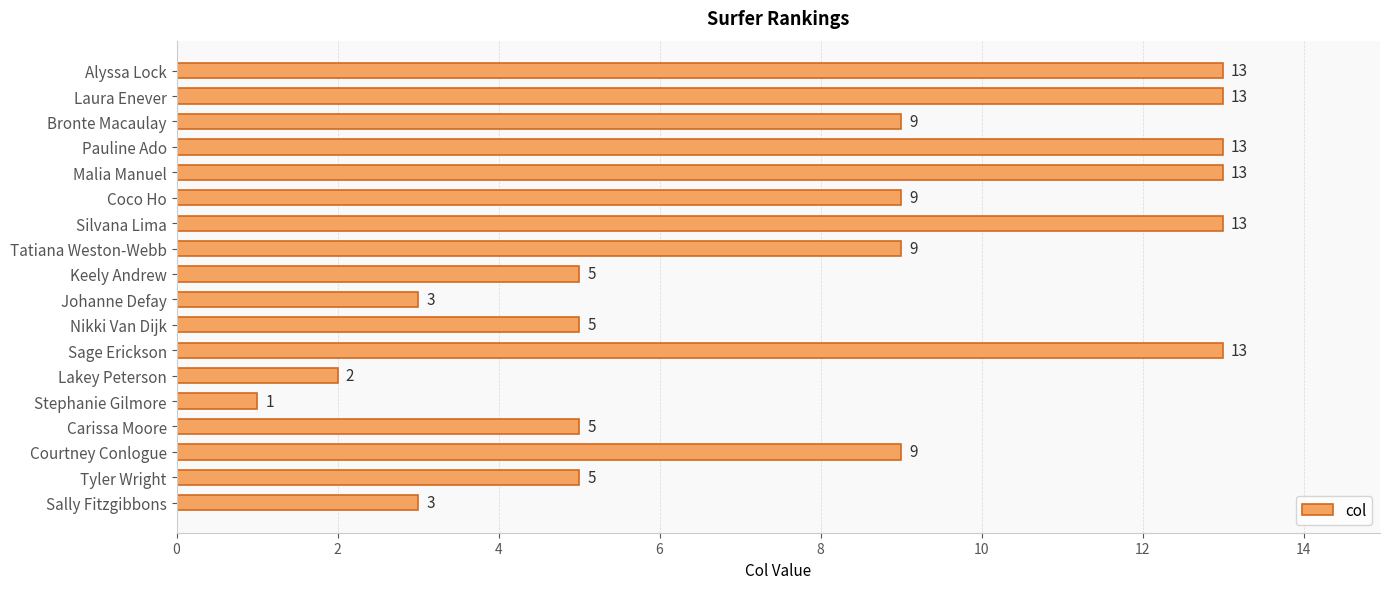

What is the greatest value displayed?

13